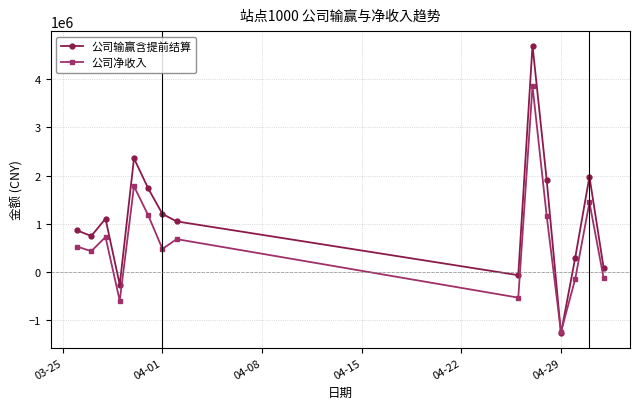

What is the value of the 公司输赢含提前结算 point at the 3rd from the left?

1107483.9